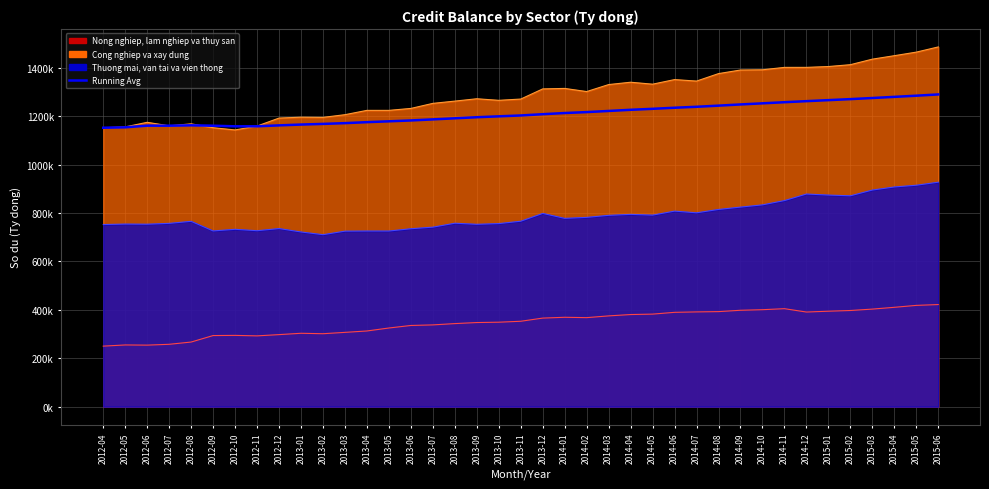

The chart shows a value of 481769.6 at 2012-04. True or false?

False